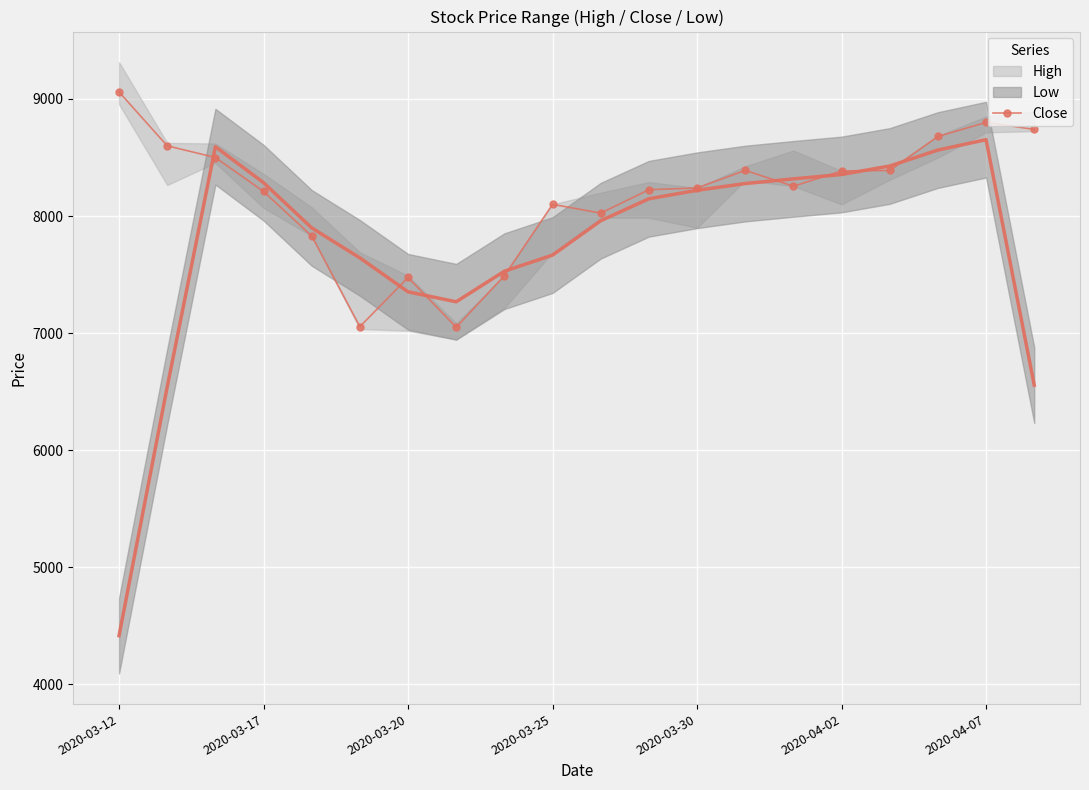

What is the maximum value shown in the chart?

9060